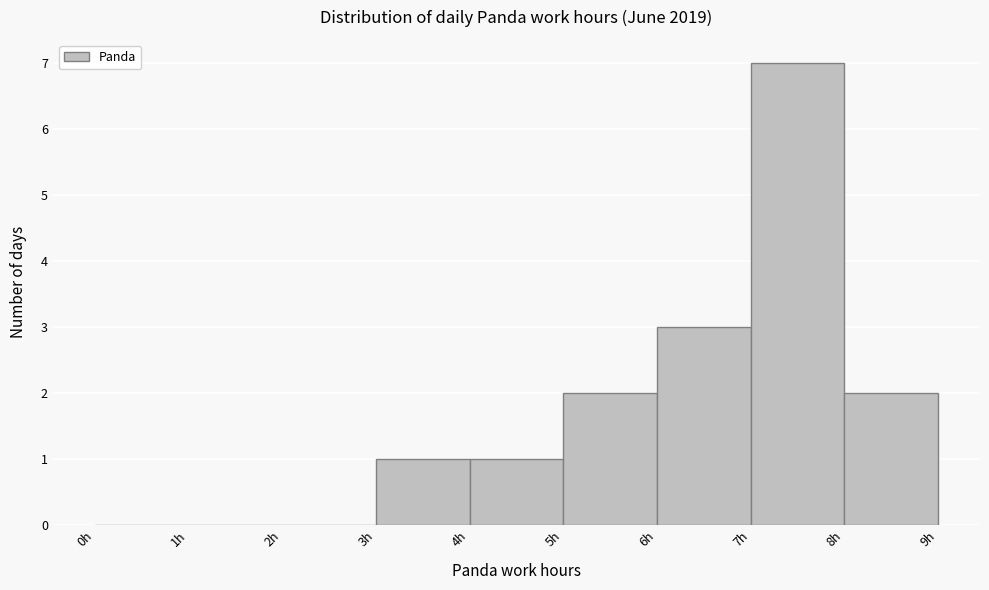

What is the height of the bar covering 6 to 7 on the x-axis? The values are not printed on the chart, so give them approximately, as read against the axis.

3